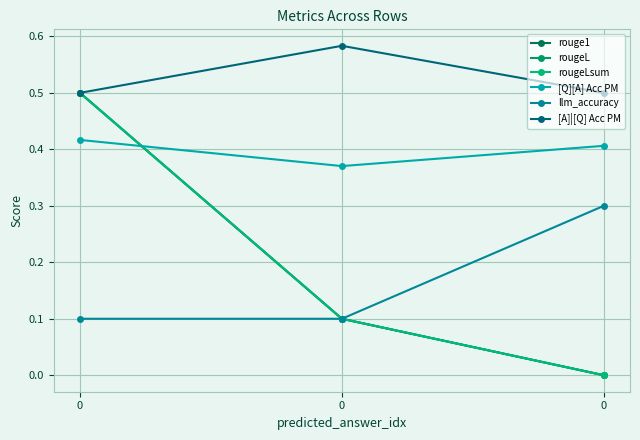

Reading left to right, what are all the values shown in this chart?

rouge1: 0.5	0.1	0.0
rougeL: 0.5	0.1	0.0
rougeLsum: 0.5	0.1	0.0
[Q][A] Acc PM: 0.4	0.4	0.4
llm_accuracy: 0.1	0.1	0.3
[A]|[Q] Acc PM: 0.5	0.6	0.5